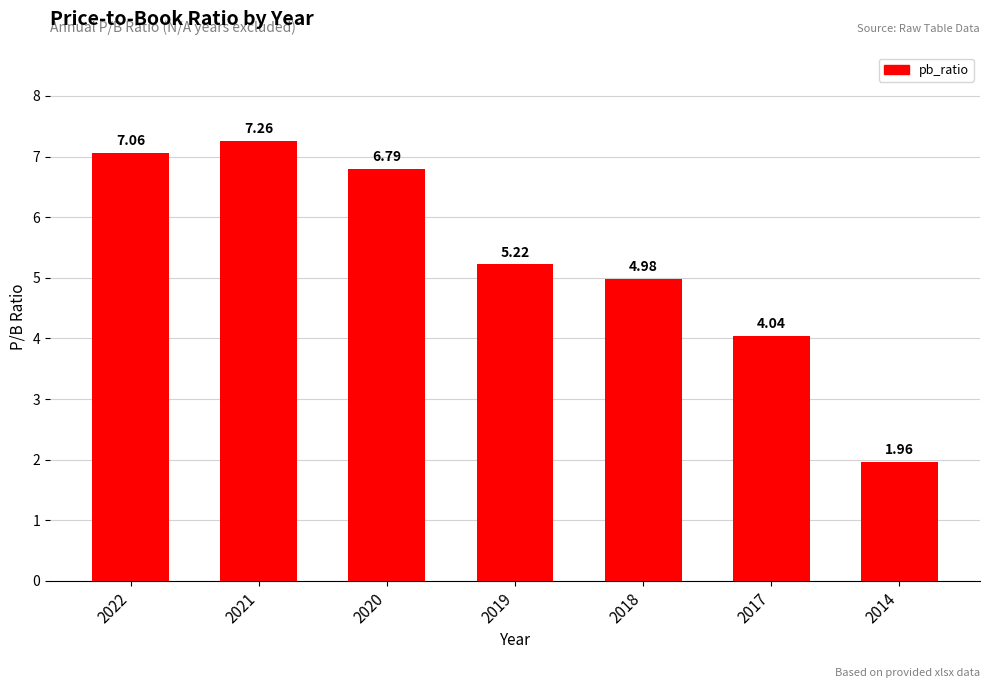

Rank the categories by value from lowest to highest.

2014, 2017, 2018, 2019, 2020, 2022, 2021